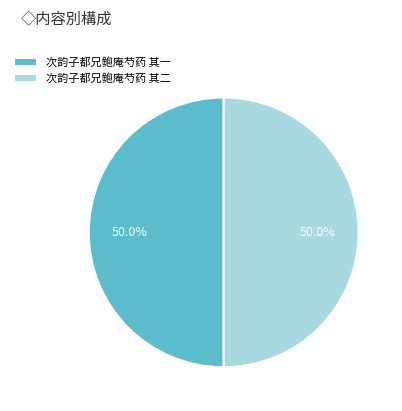

What percentage is the 次韵子都兄鲍庵芍药 其一 slice, to the nearest percent?

50%